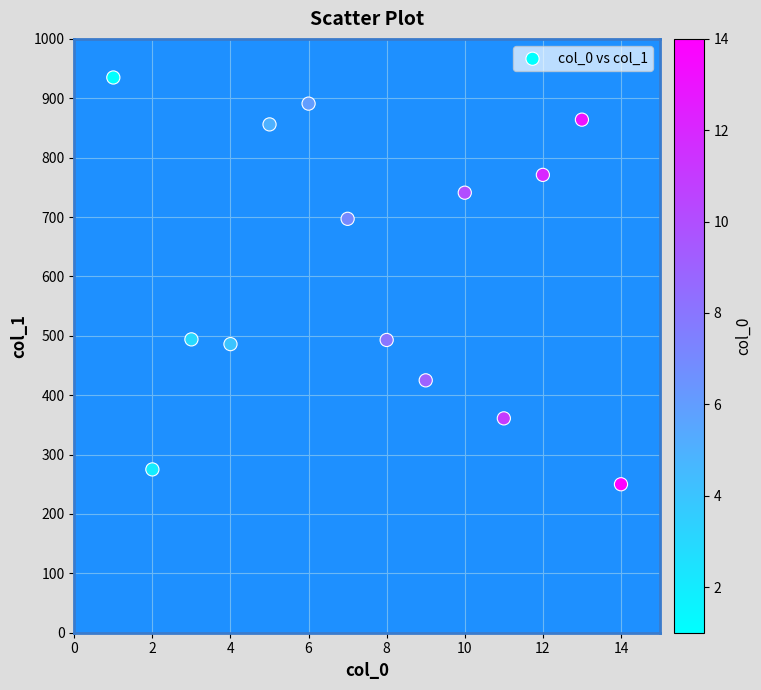

What is the range of Y values (max minus min)?

685